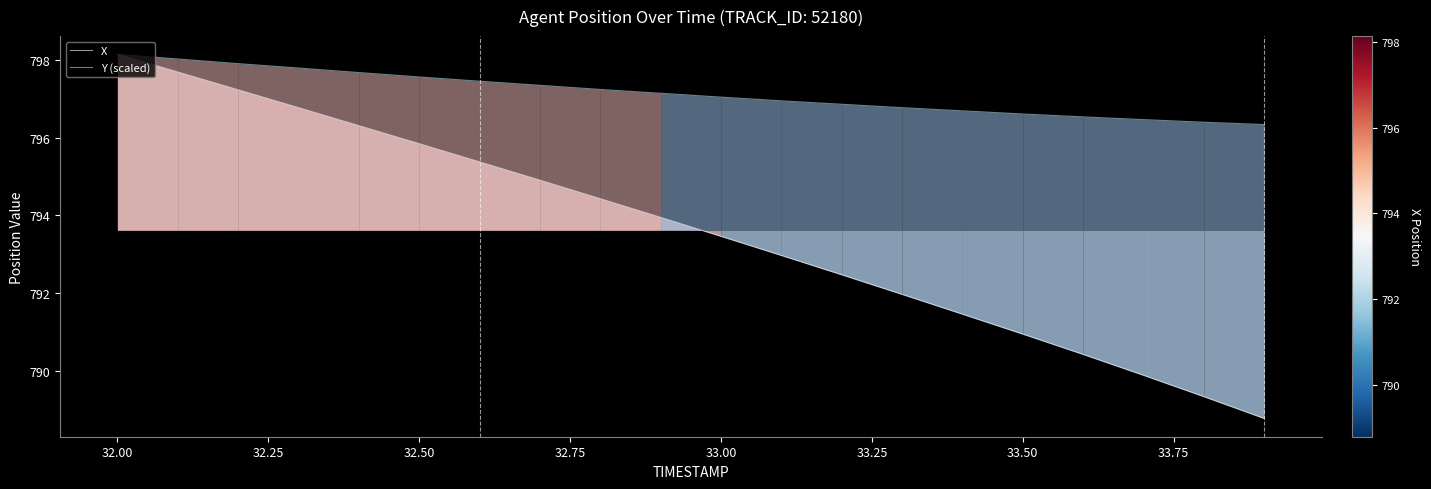

How many categories are shown in the chart?

20